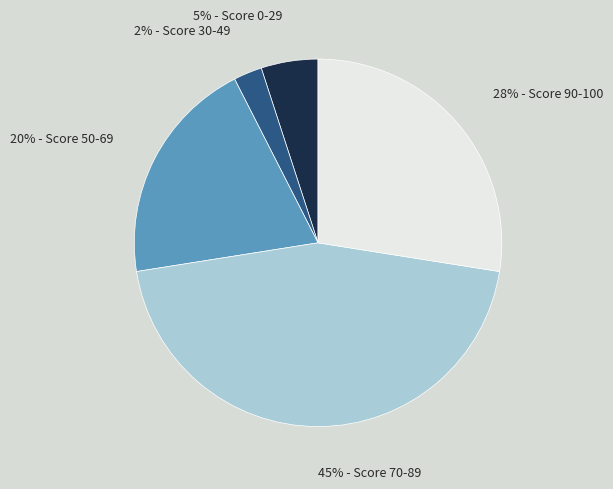

Does any single category account for the majority?

No